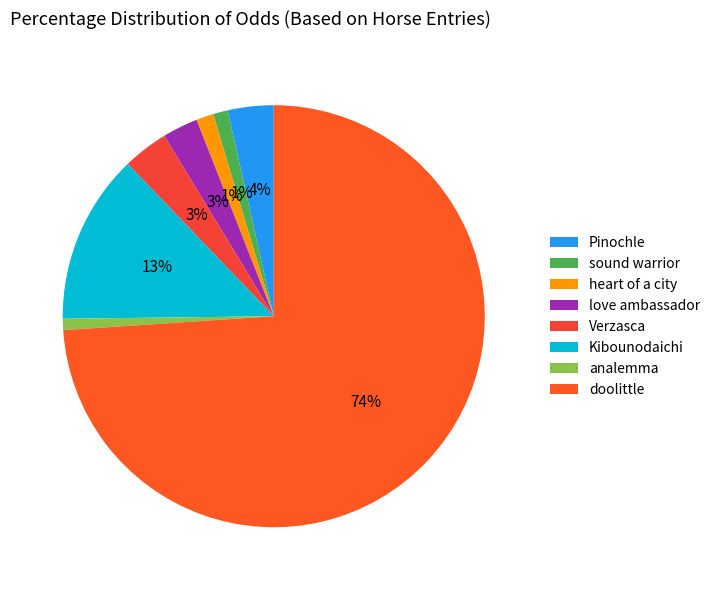

Does doolittle represent more than half of the total?

Yes